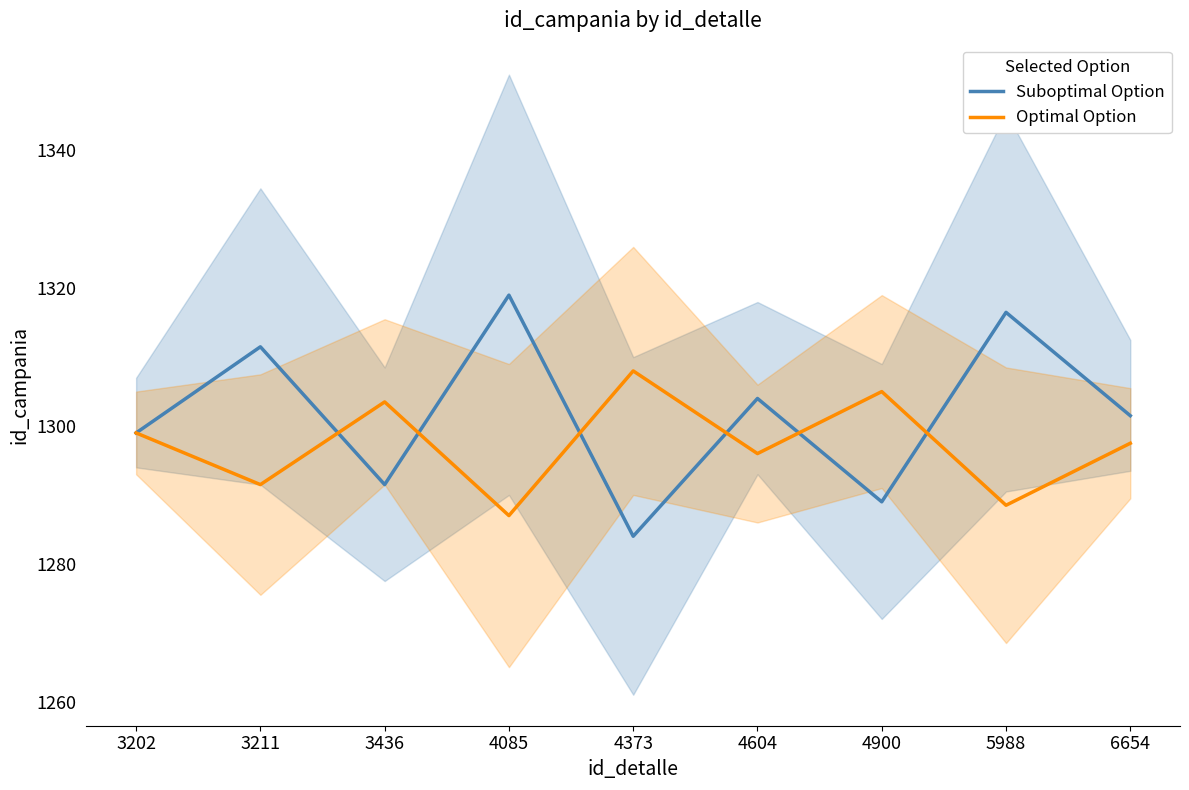

How many values in the Optimal Option series are below 1297?

4